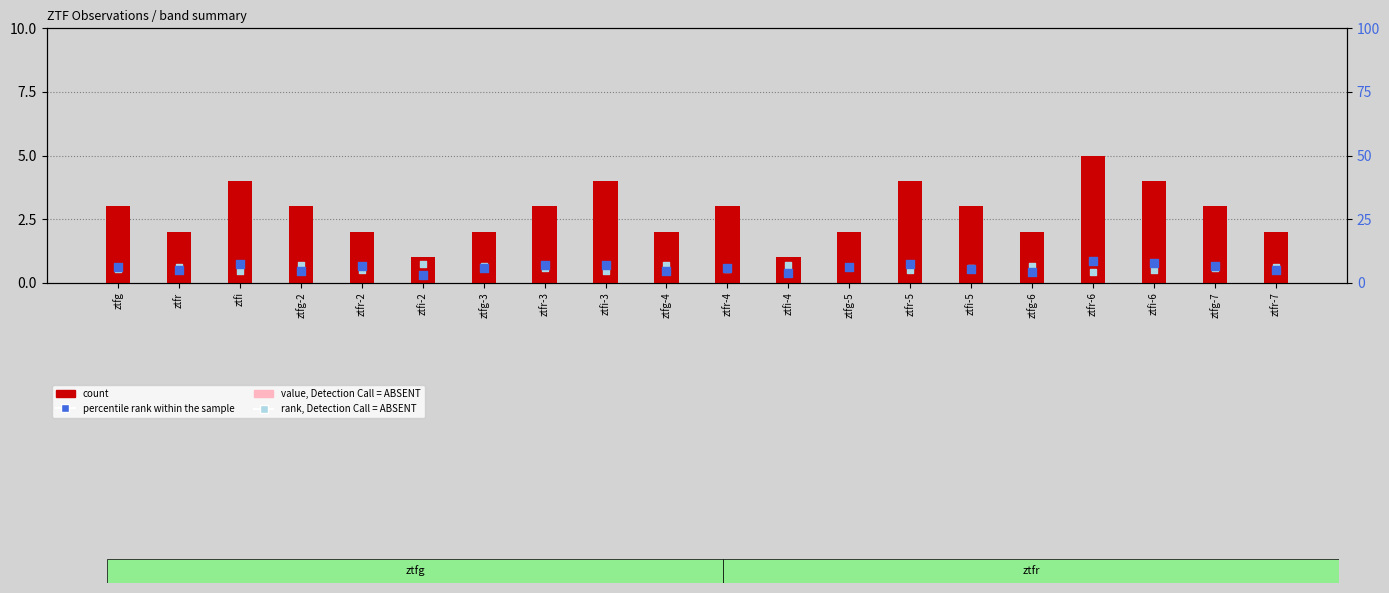

At how many categories does at least one series exceed 1?

20